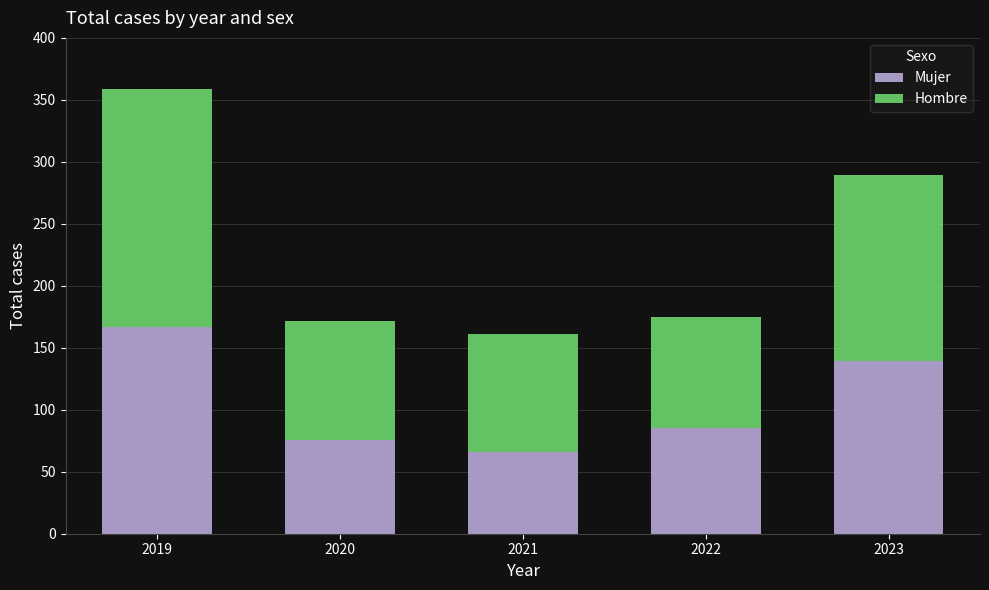

At which label does Mujer reach its peak?

2019